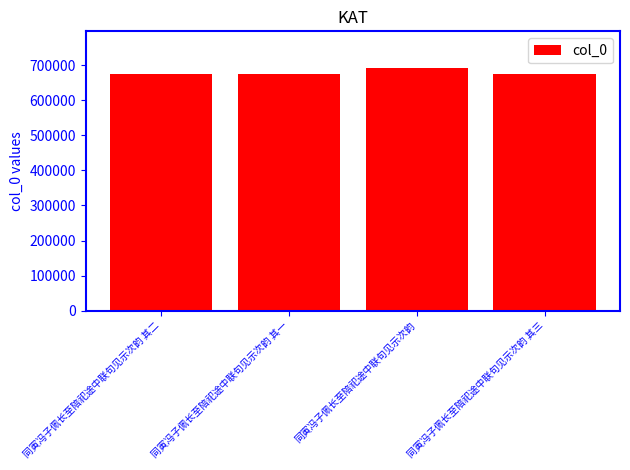

What is the ratio of the value at 同寅冯子佩长至陪祀途中联句见示次韵 其二 to the value at 同寅冯子佩长至陪祀途中联句见示次韵?

1.0